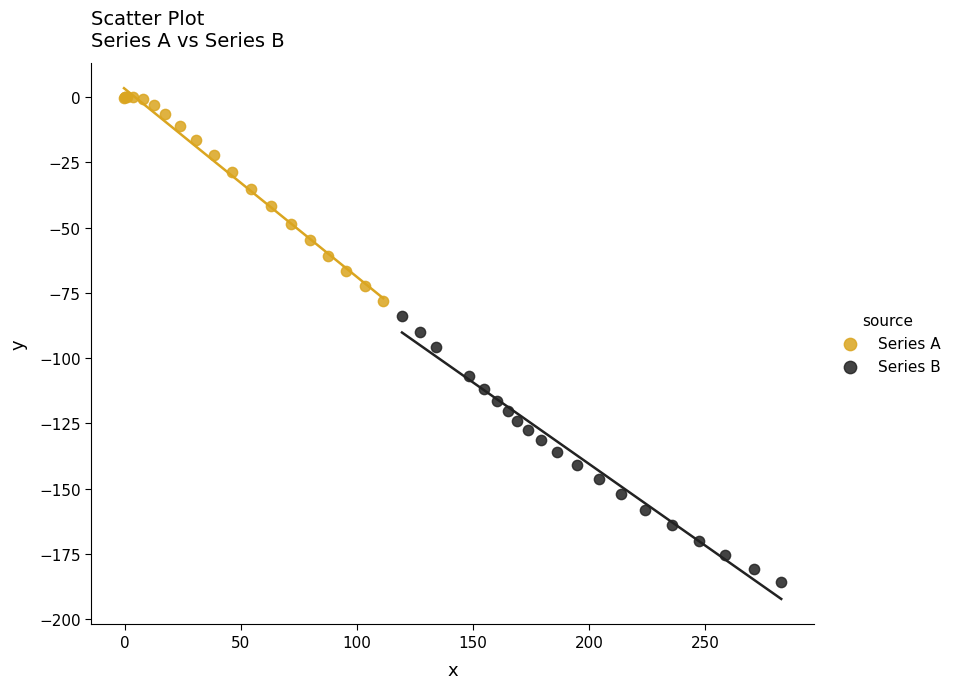

What are all the series names shown in the legend?

Series A, Series B